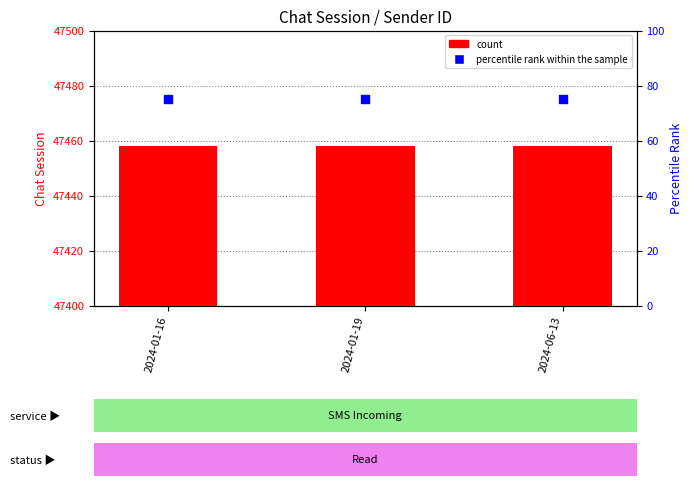

At which category is the sum across all series the highest?

2024-01-16